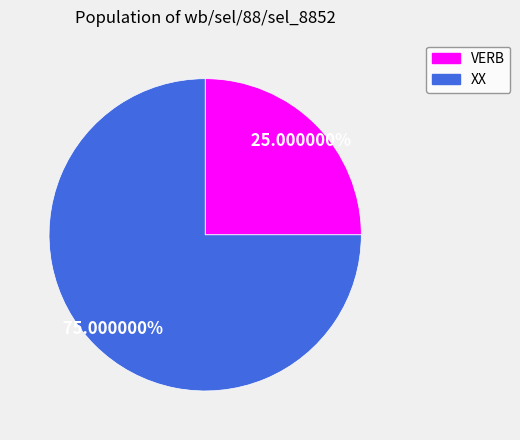

Rank the categories by value from highest to lowest.

XX, VERB